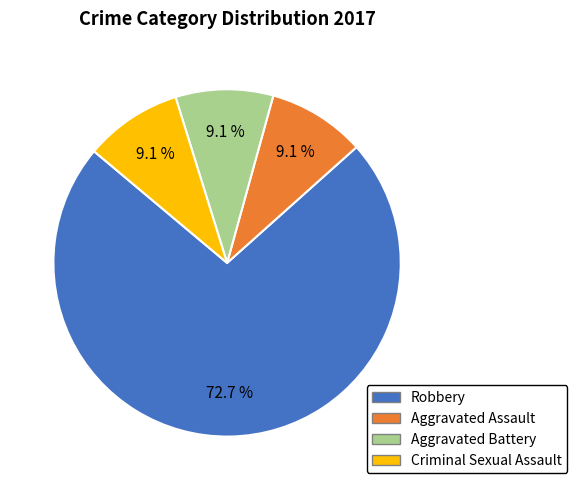

To the nearest percent, what portion does Aggravated Battery represent?

9%